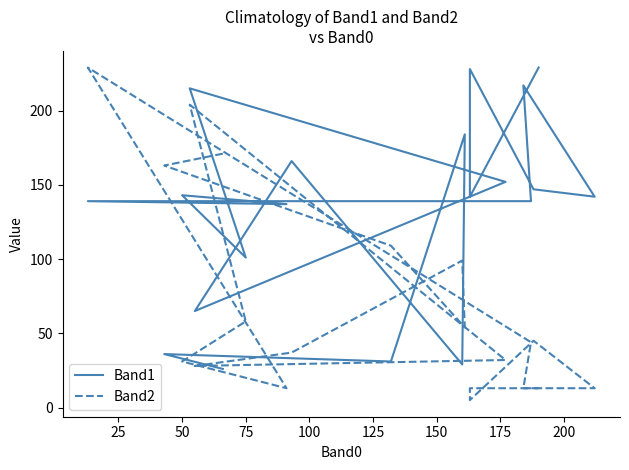

What is the sum of all Band1 values?

2668